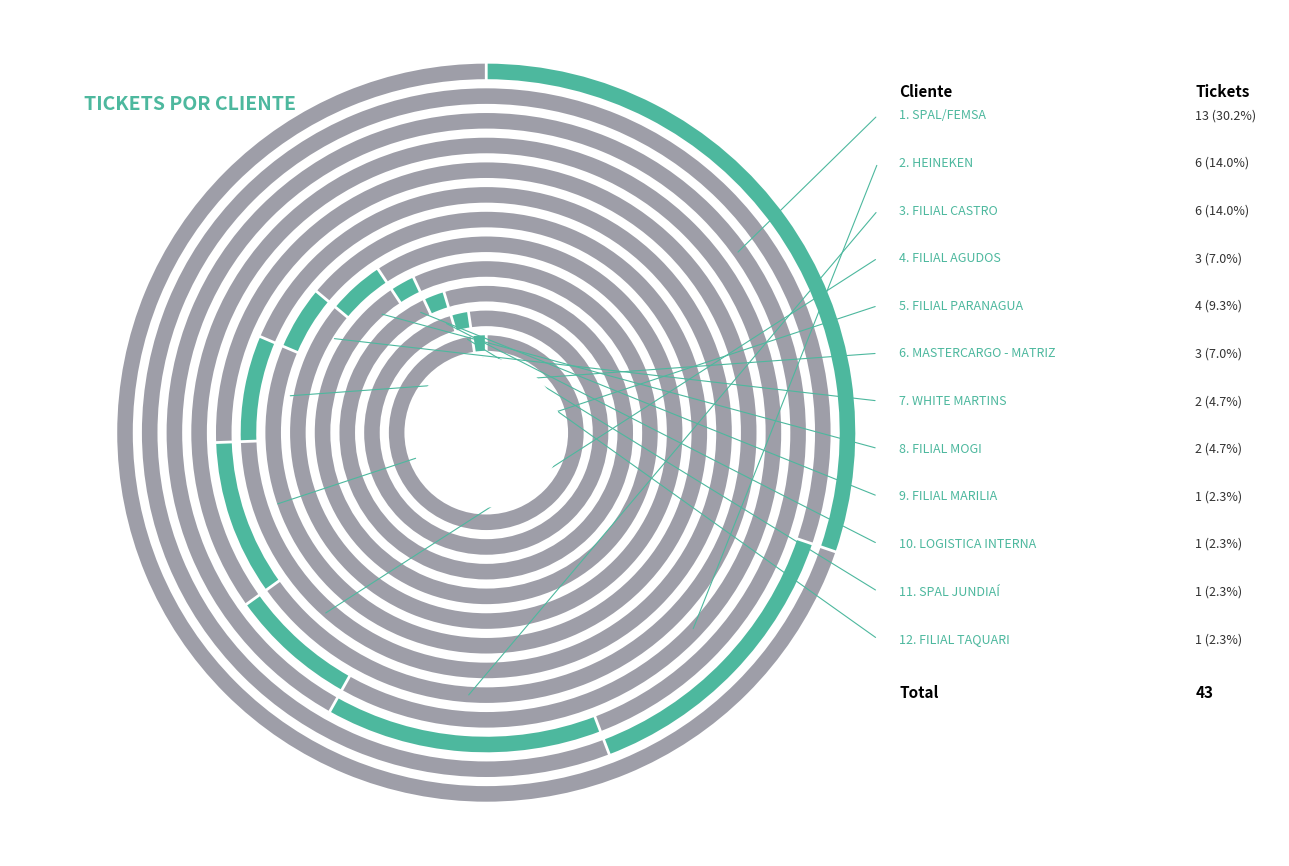

What is the largest slice in the pie chart?

SPAL/FEMSA